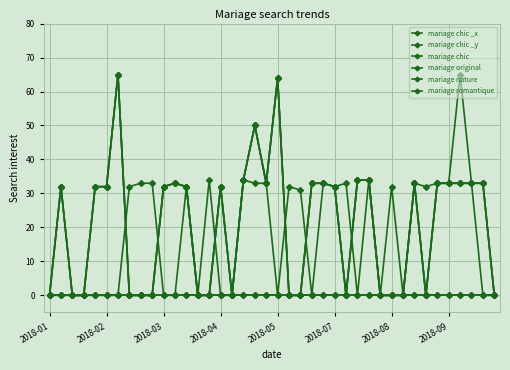

Is this an area chart (filled region under the line)?

No